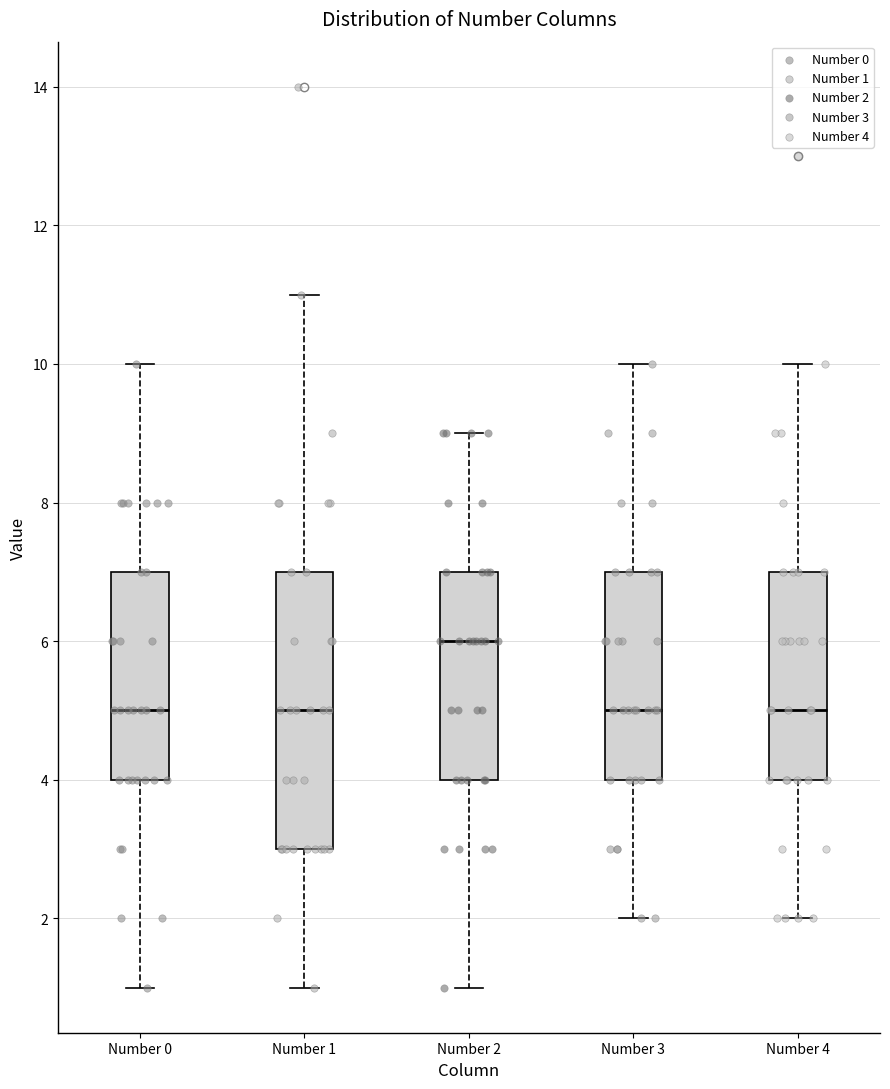

Reading left to right, read every box against the y-axis: the position of its median line, the range the box covers, and the ends of its whiskers. The values are not printed on the chart, so give them approximately, as read against the axis.

Number 0: median 5, box 4 to 7, whiskers 1 to 10
Number 1: median 5, box 3 to 7, whiskers 1 to 11
Number 2: median 6, box 4 to 7, whiskers 1 to 9
Number 3: median 5, box 4 to 7, whiskers 2 to 10
Number 4: median 5, box 4 to 7, whiskers 2 to 10